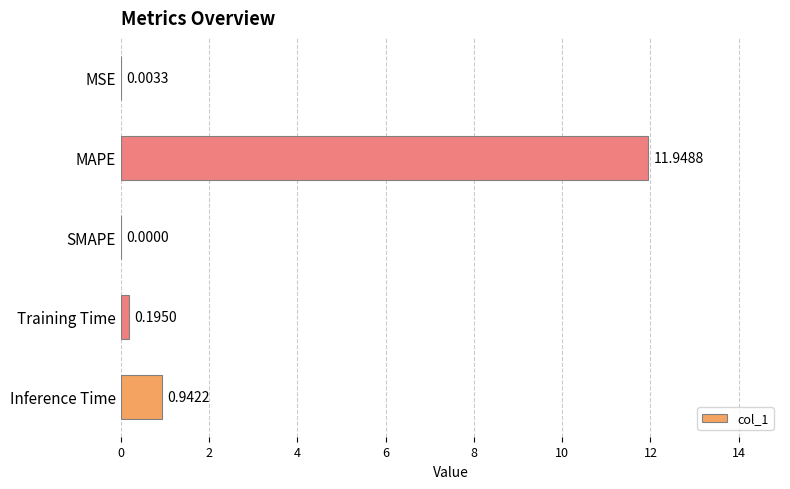

What is the sum of all values?

13.1